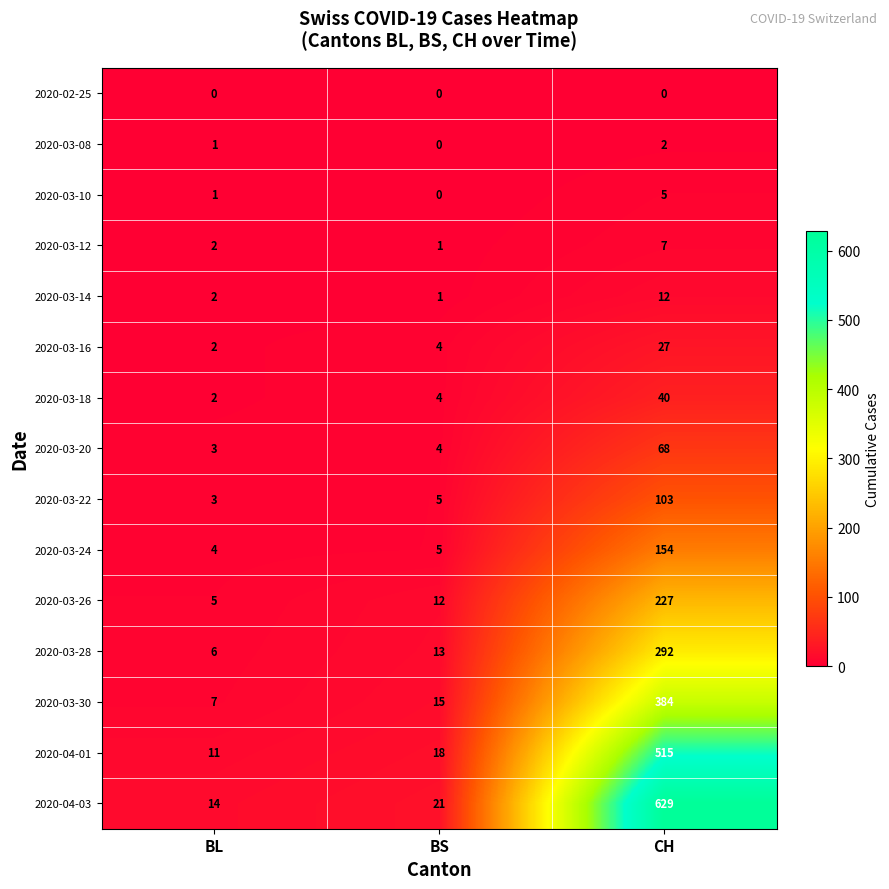

At CH, list the series in order from largest to smallest.

2020-04-03, 2020-04-01, 2020-03-30, 2020-03-28, 2020-03-26, 2020-03-24, 2020-03-22, 2020-03-20, 2020-03-18, 2020-03-16, 2020-03-14, 2020-03-12, 2020-03-10, 2020-03-08, 2020-02-25